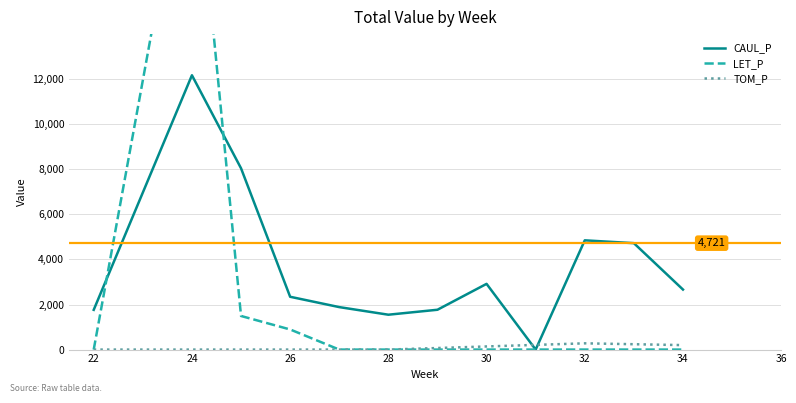

How many positive values does the CAUL_P series have?

11